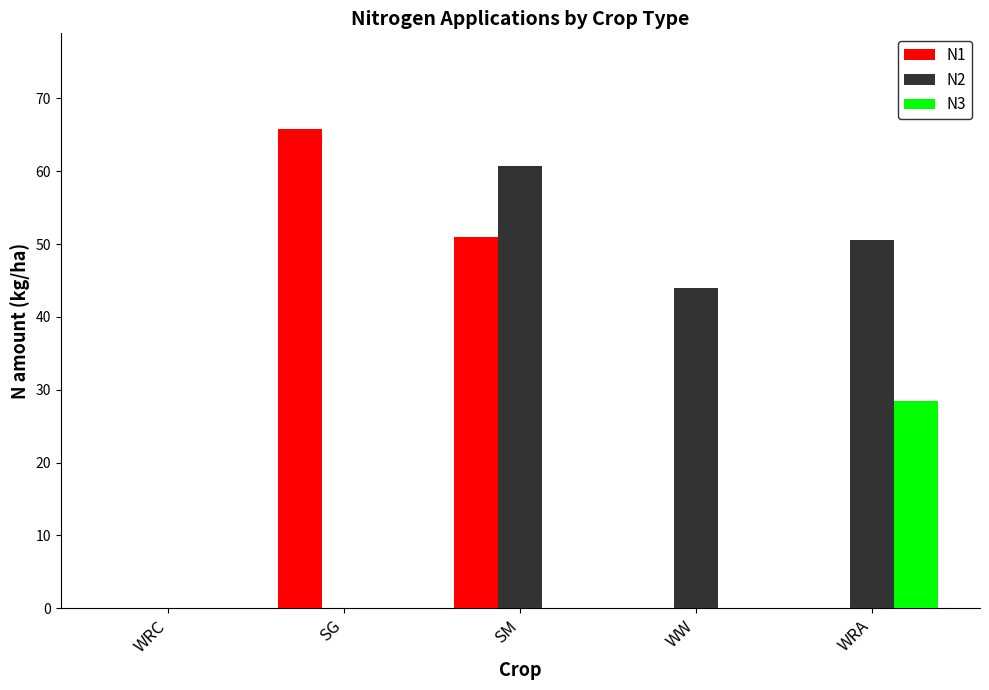

Which category has the highest value in the N1 series?

SG